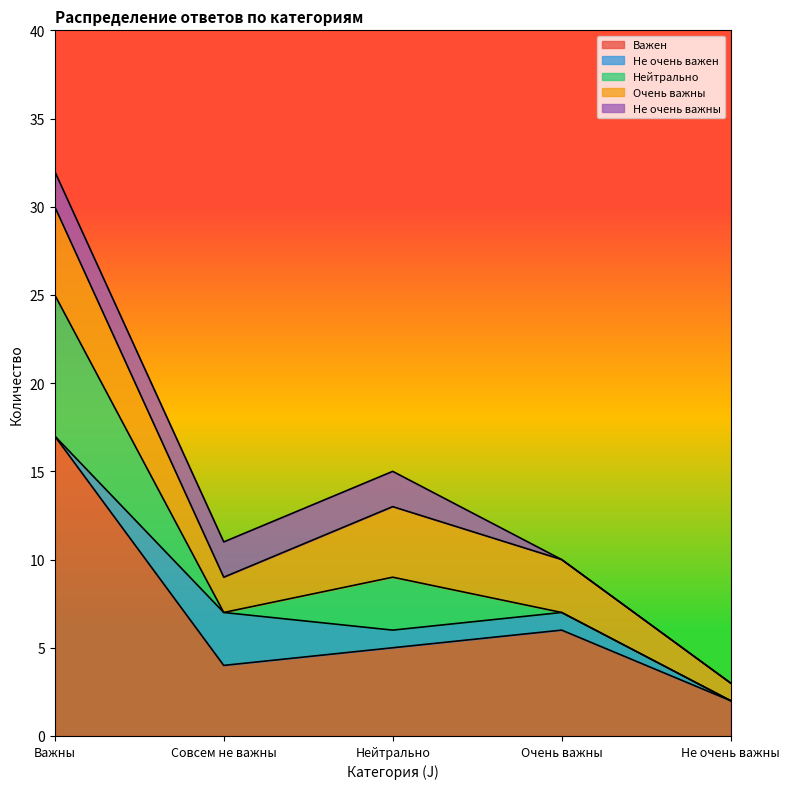

What is the sum of the Очень важны values at Нейтрально and Совсем не важны?

6